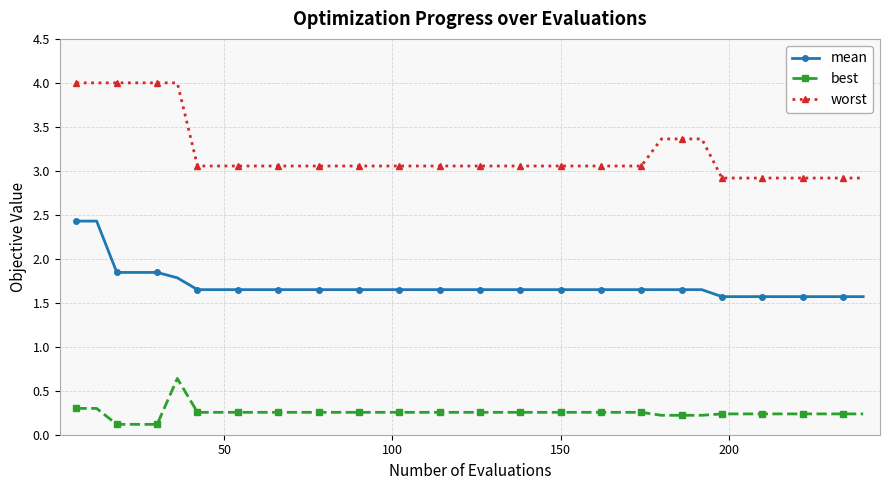

Which series has the largest range (max minus min)?

worst